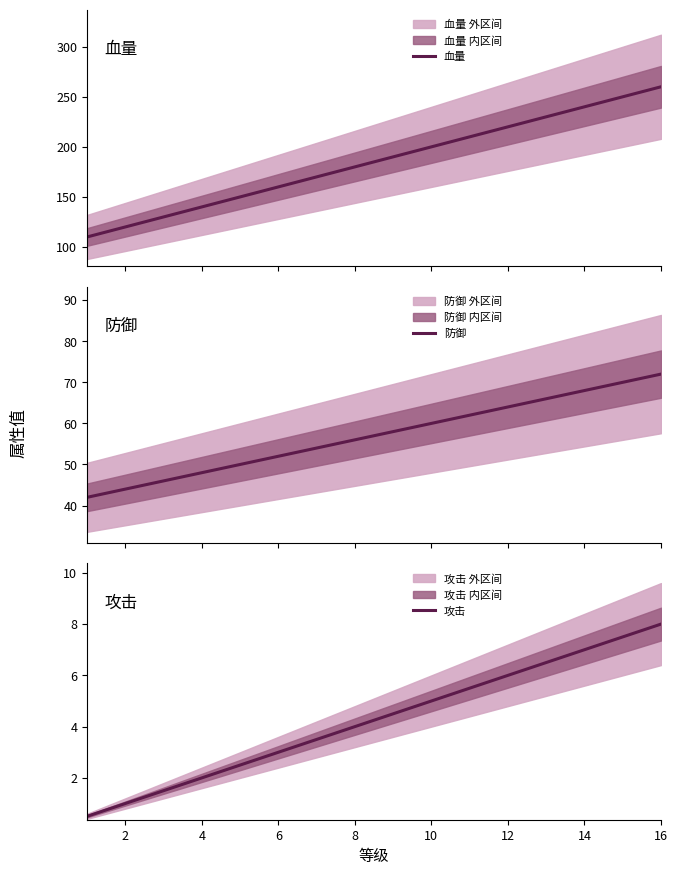

At which label does 攻击 reach its peak?

16